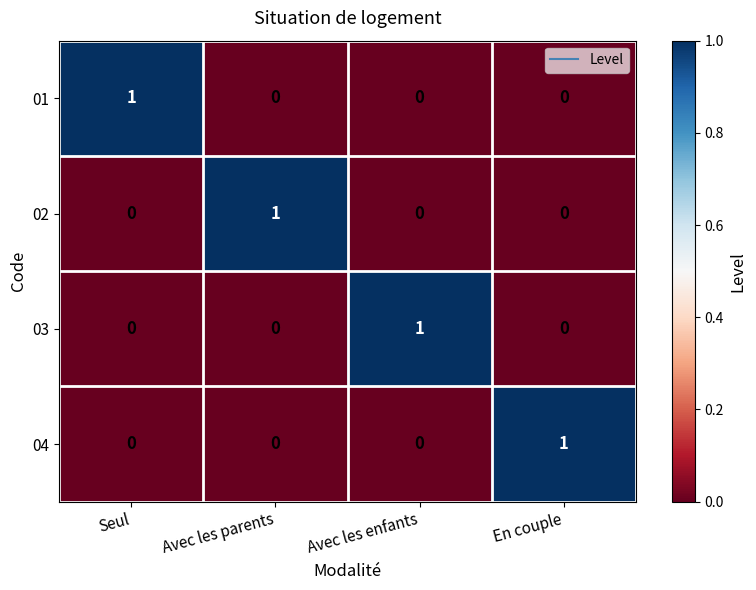

How many 04 values are between 0 and 1?

4